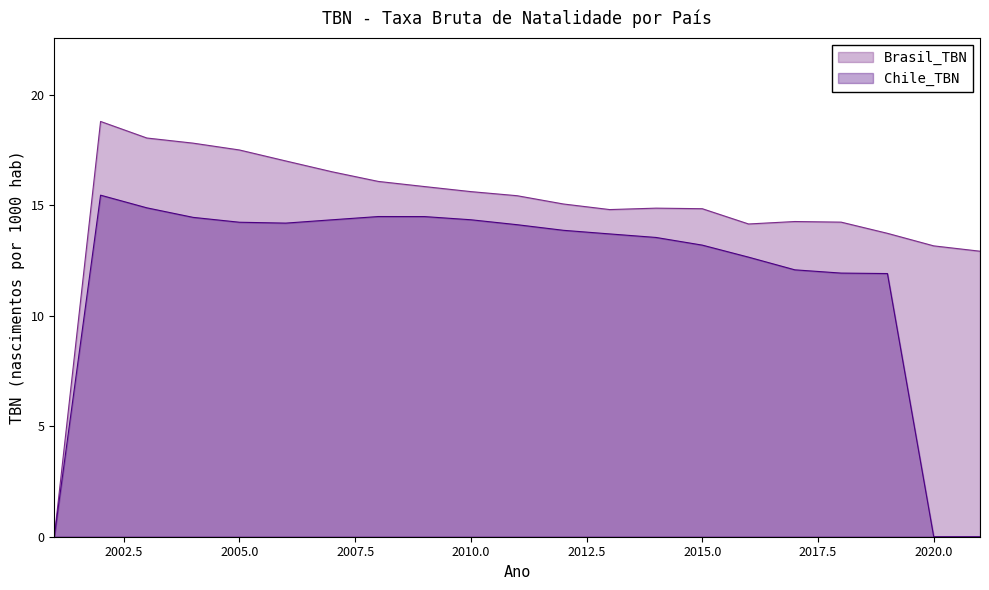

At how many categories does at least one series exceed 11?

20